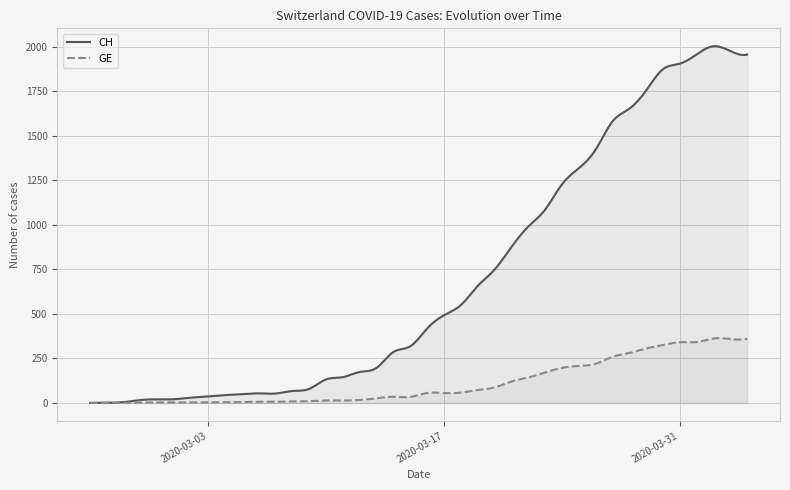

Reading right to left, extract all data points from this chart.

CH: 1955	1975	2002	1956	1904	1873	1753	1651	1579	1421	1317	1226	1084	989	874	748	656	549	492	417	318	286	197	174	145	132	79	67	53	54	49	44	36	30	21	20	17	5	1	0
GE: 360	359	362	342	341	325	306	280	259	220	208	197	171	143	120	87	73	58	56	56	34	35	26	17	14	14	10	9	7	7	5	4	4	3	3	3	2	1	1	0